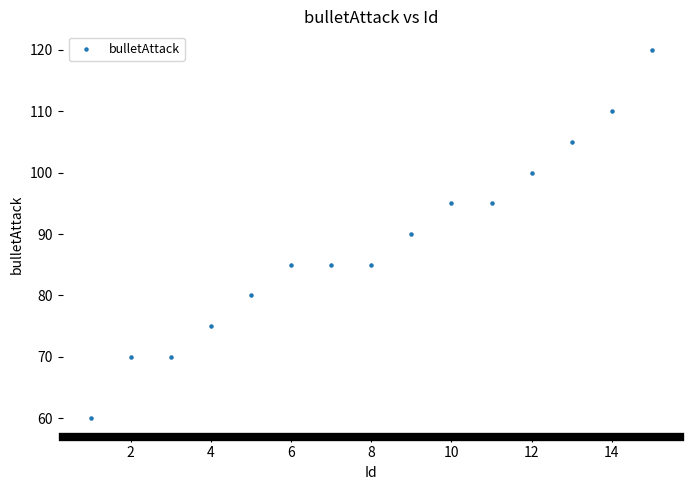

What is the range of X values (max minus min)?

14